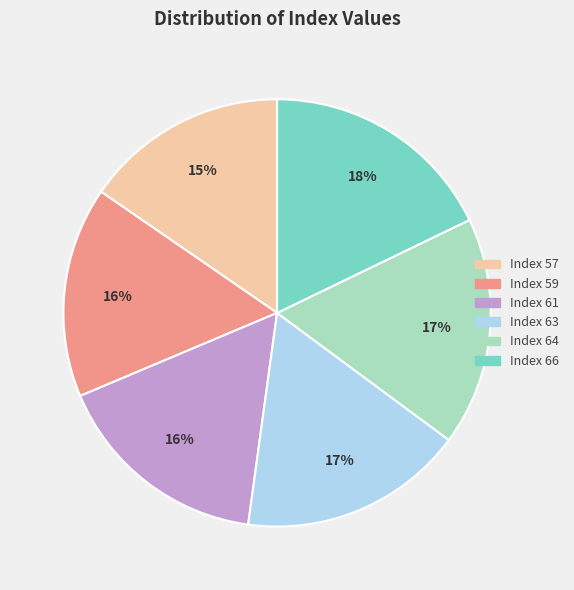

Is there any slice that represents more than half of the pie?

No